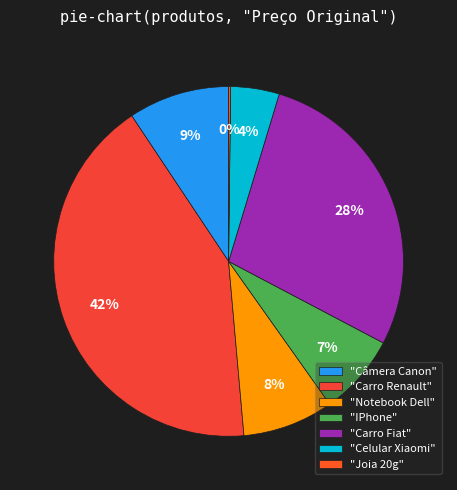

Rank the categories by value from highest to lowest.

Carro Renault, Carro Fiat, Câmera Canon, Notebook Dell, IPhone, Celular Xiaomi, Joia 20g